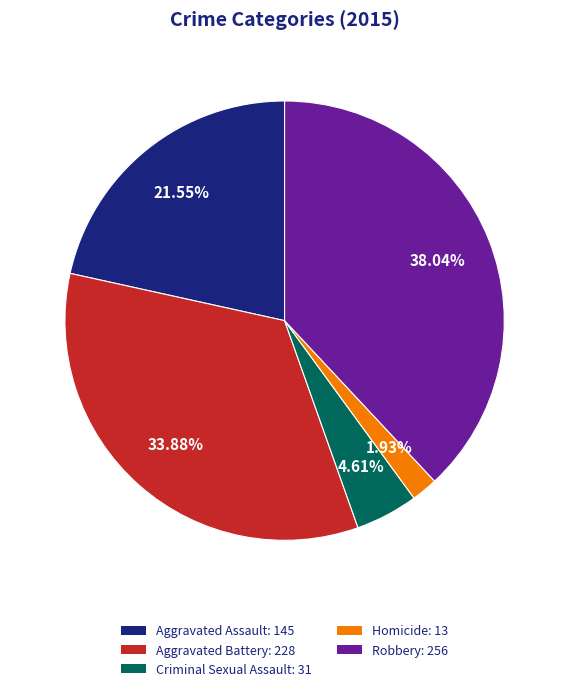

The Homicide slice represents 2% of the pie. True or false?

True